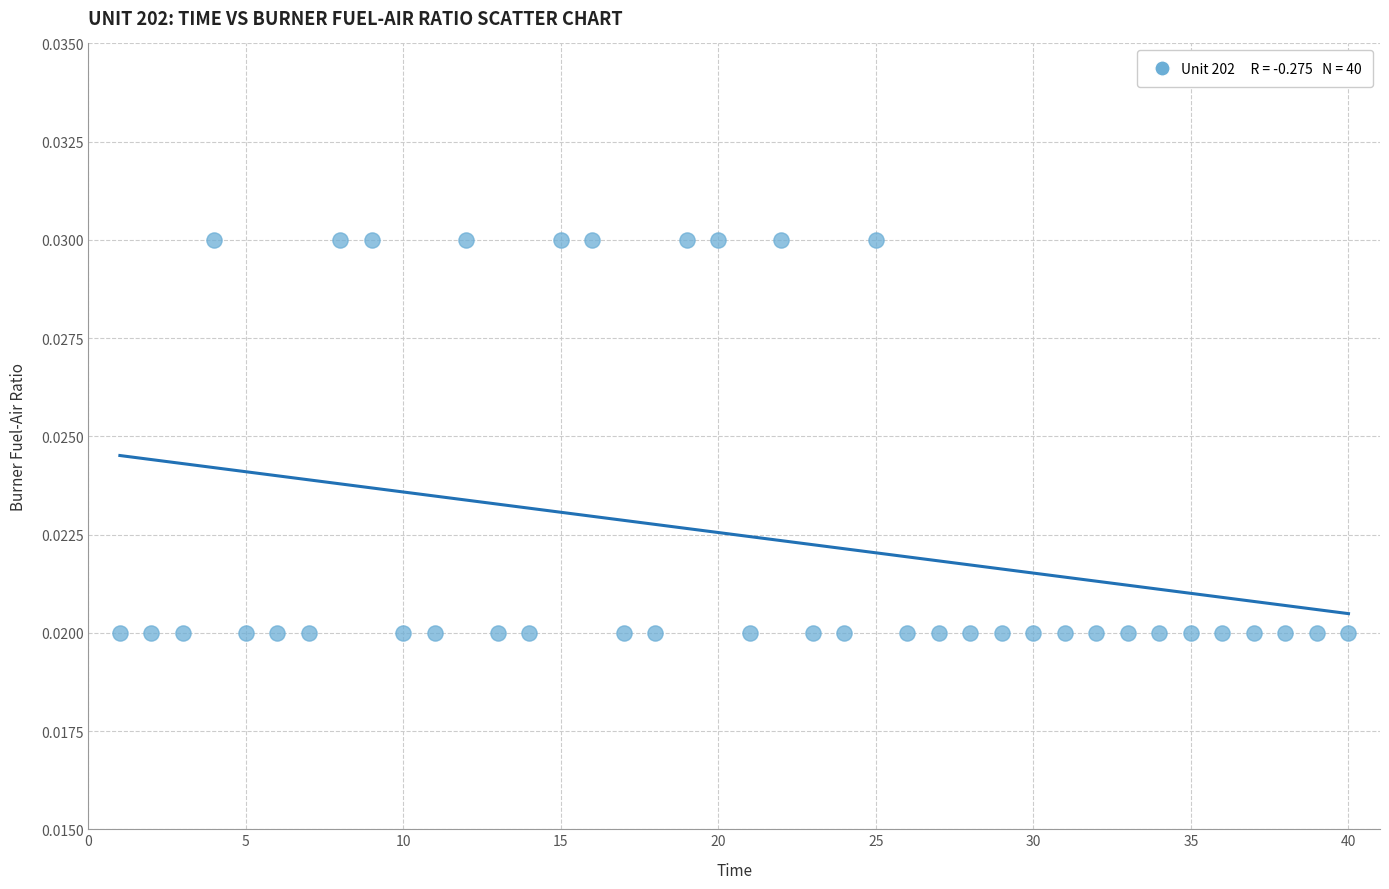

What is the range of X values (max minus min)?

39.0